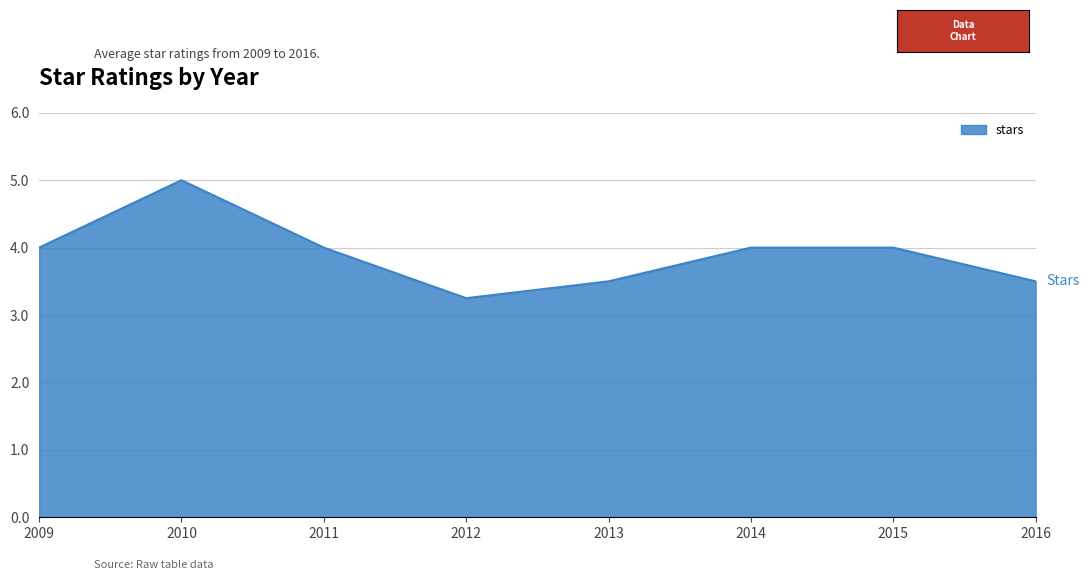

Which label corresponds to the largest value in the chart?

2010